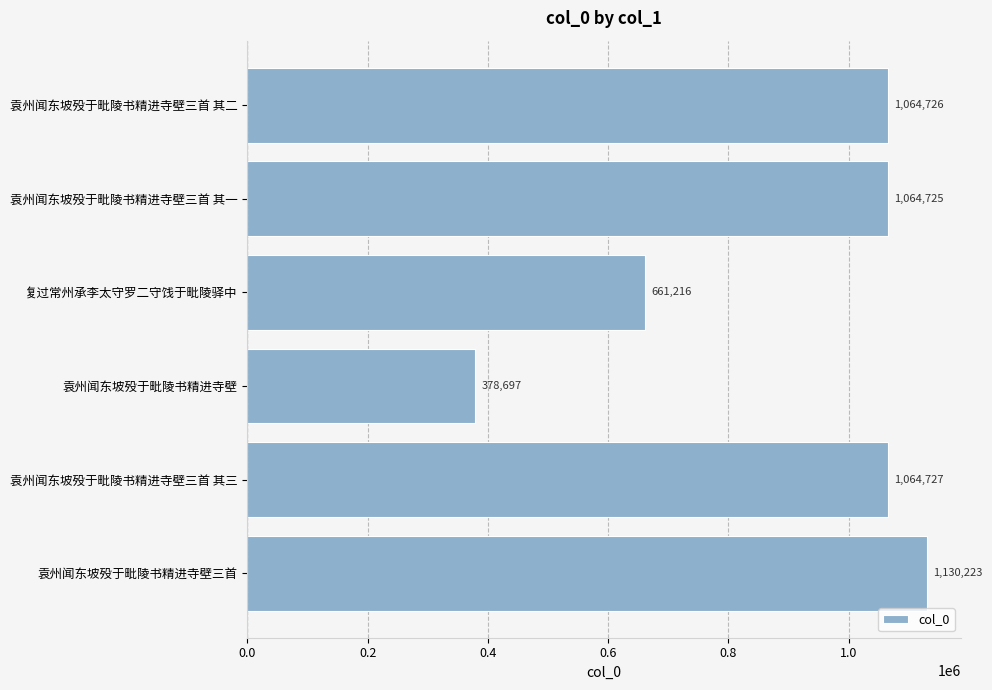

Which category has the lowest value across all series?

袁州闻东坡殁于毗陵书精进寺壁